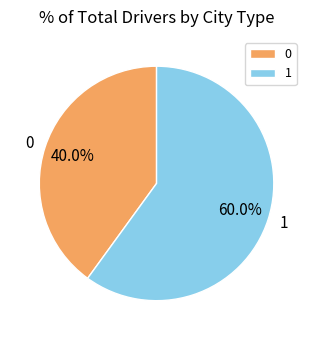

True or false: 1 accounts for 71% of the total.

False